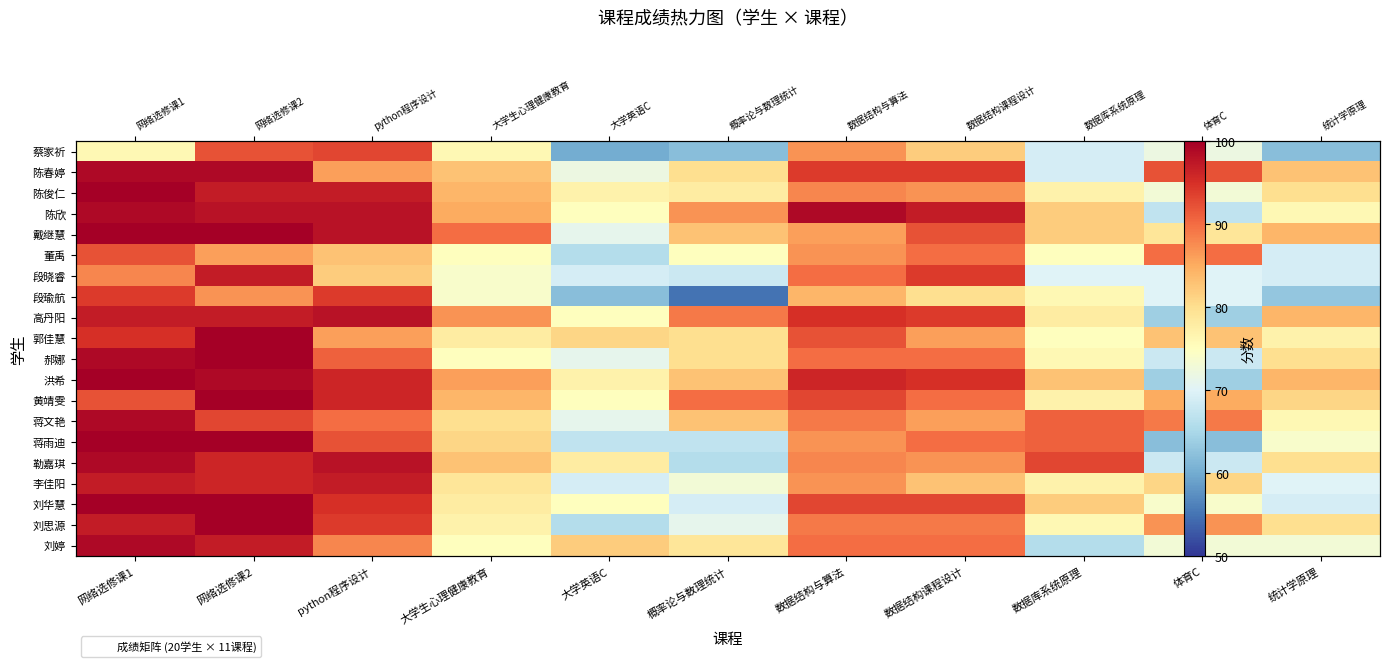

Is the value of 刘华慧 at 大学英语C greater than the value of 勒嘉琪 at 概率论与数理统计?

Yes